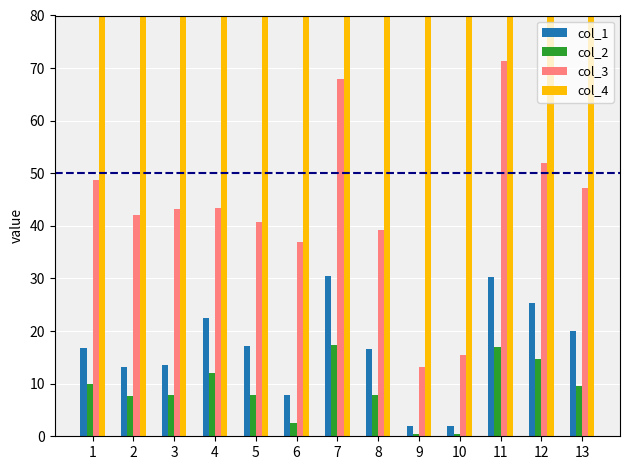

Reading right to left, extract all data points from this chart.

col_1: 19.9	25.4	30.2	1.9	1.9	16.6	30.5	7.9	17.1	22.6	13.5	13.2	16.8
col_2: 9.6	14.7	17.0	0.5	0.4	7.8	17.3	2.6	7.8	12.1	7.9	7.7	9.9
col_3: 47.1	51.9	71.4	15.5	13.1	39.2	67.9	37.0	40.7	43.4	43.3	42.1	48.7
col_4: 1103.0	1103.0	1102.0	1103.0	1102.0	1103.0	1102.0	1103.0	1102.0	1103.0	1101.0	1102.0	1103.0